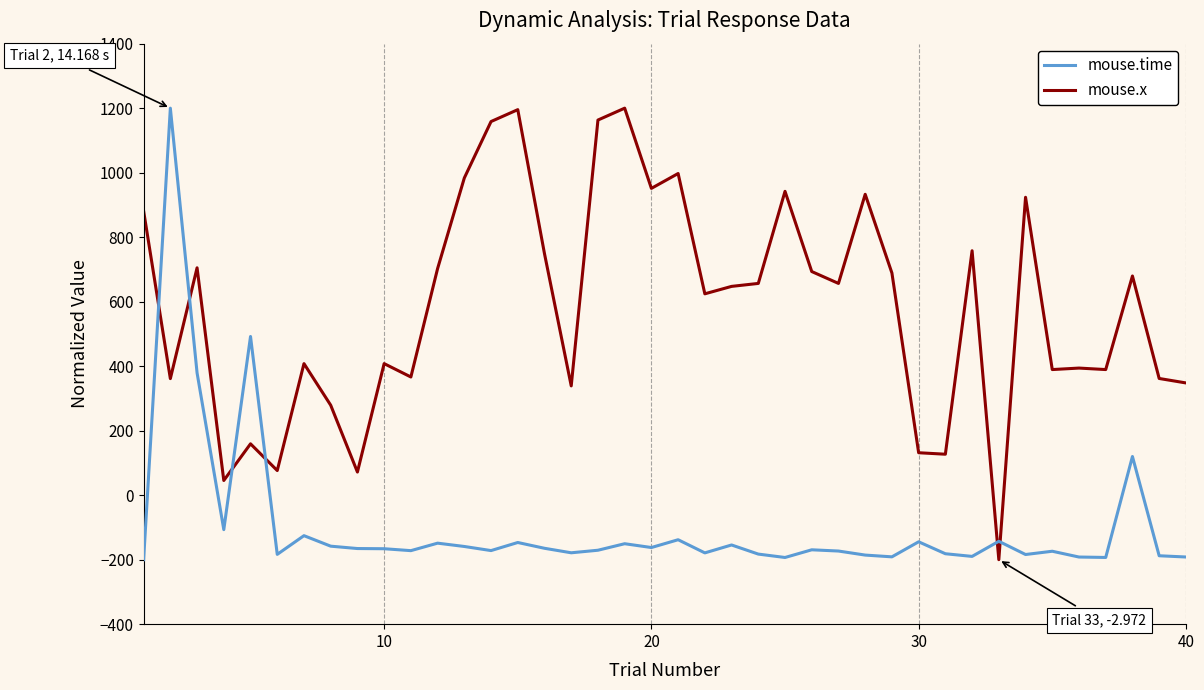

List the series in order of their overall mean, lowest first.

mouse.time, mouse.x